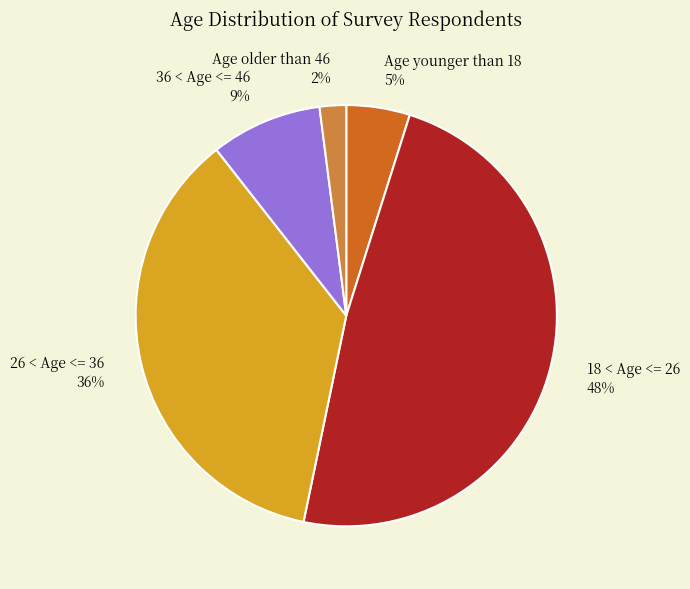

How many slices are in this pie chart?

5